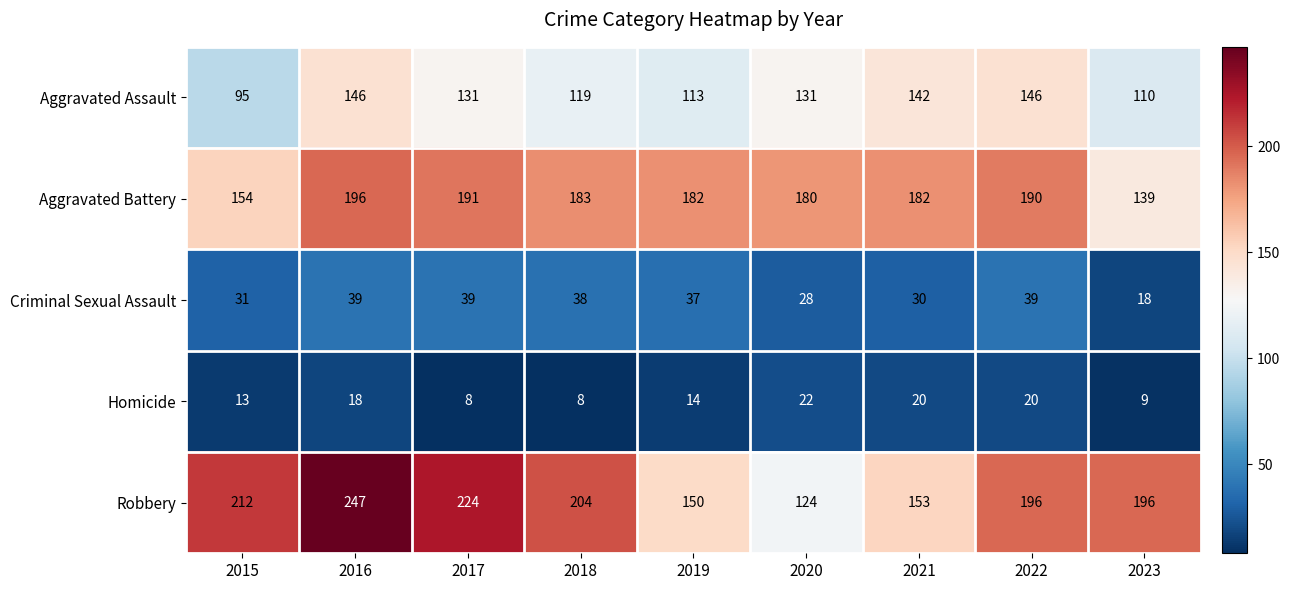

What is the difference between the highest and lowest values at 2022?

176